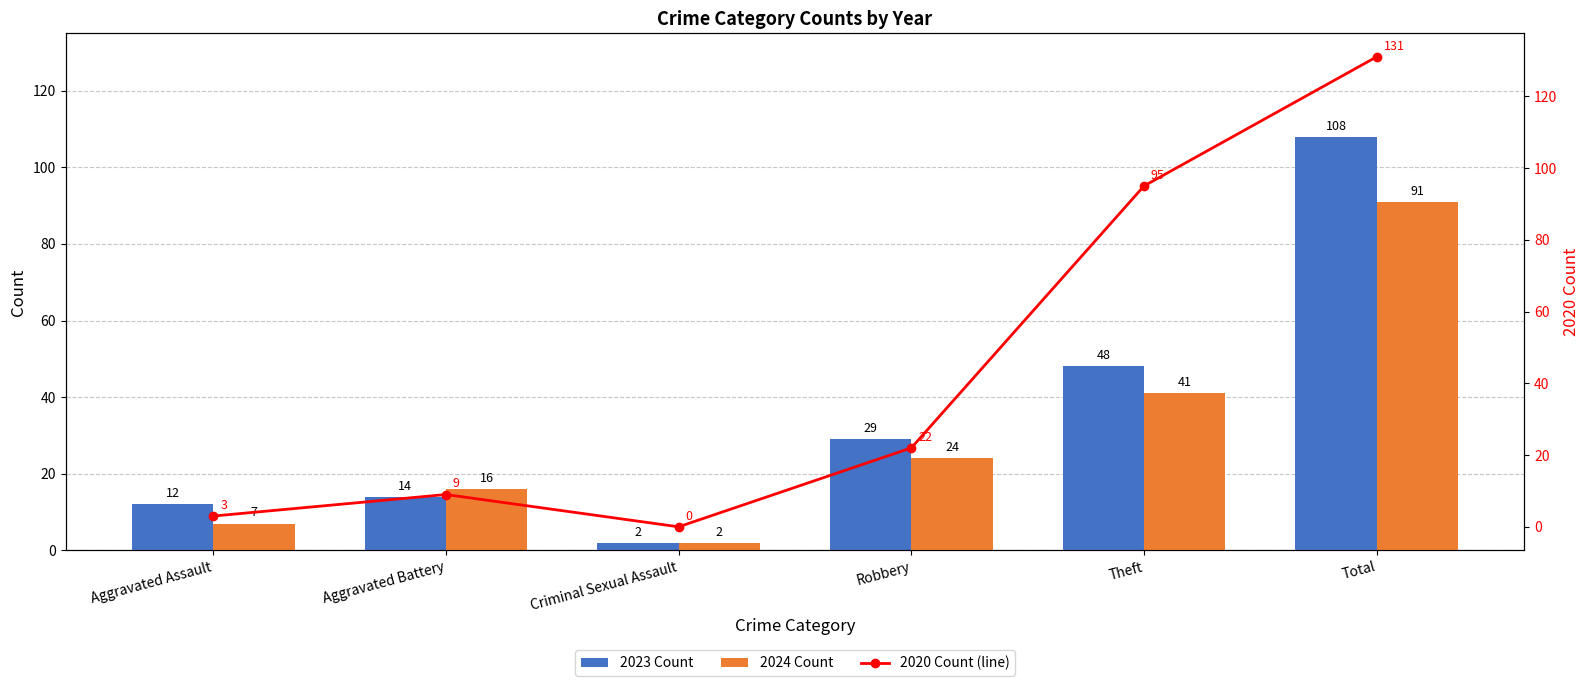

What is the difference between the 2023 Count values at Total and Robbery?

79